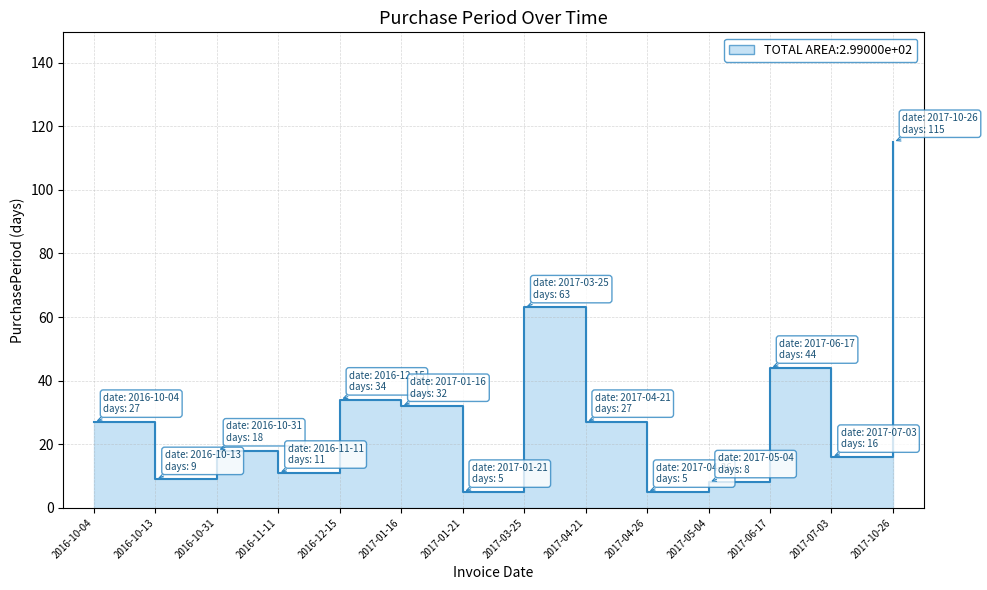

What is the change in value from 2016-11-11 to 2017-01-16?

+21